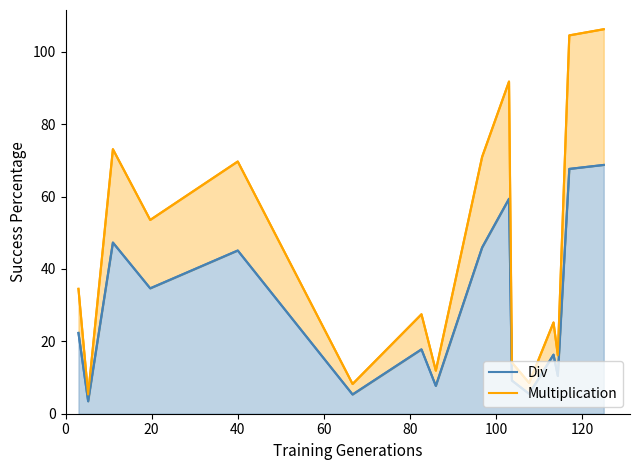

Does the chart have visible grid lines?

No